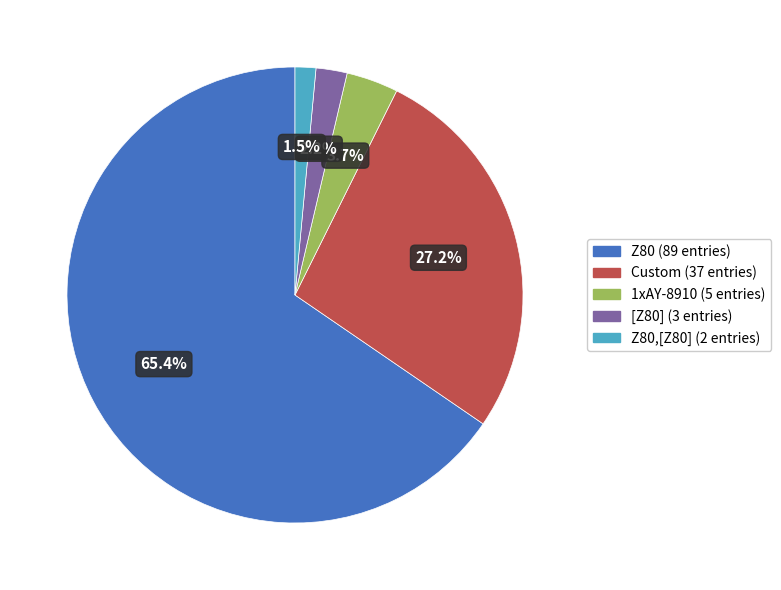

Is there a majority slice in this chart?

Yes